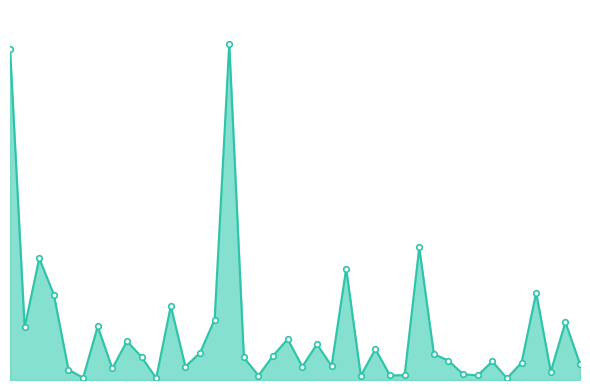

Does the chart display data point markers on the line(s)?

No